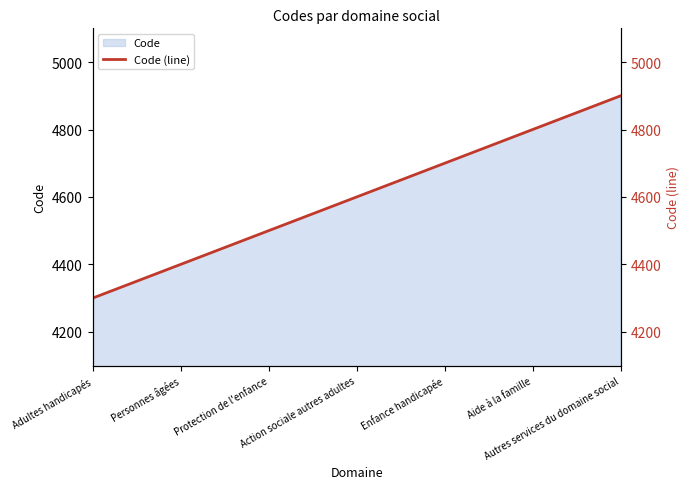

Rank the categories by value from highest to lowest.

Autres services du domaine social, Aide à la famille, Enfance handicapée, Action sociale autres adultes, Protection de l'enfance, Personnes âgées, Adultes handicapés